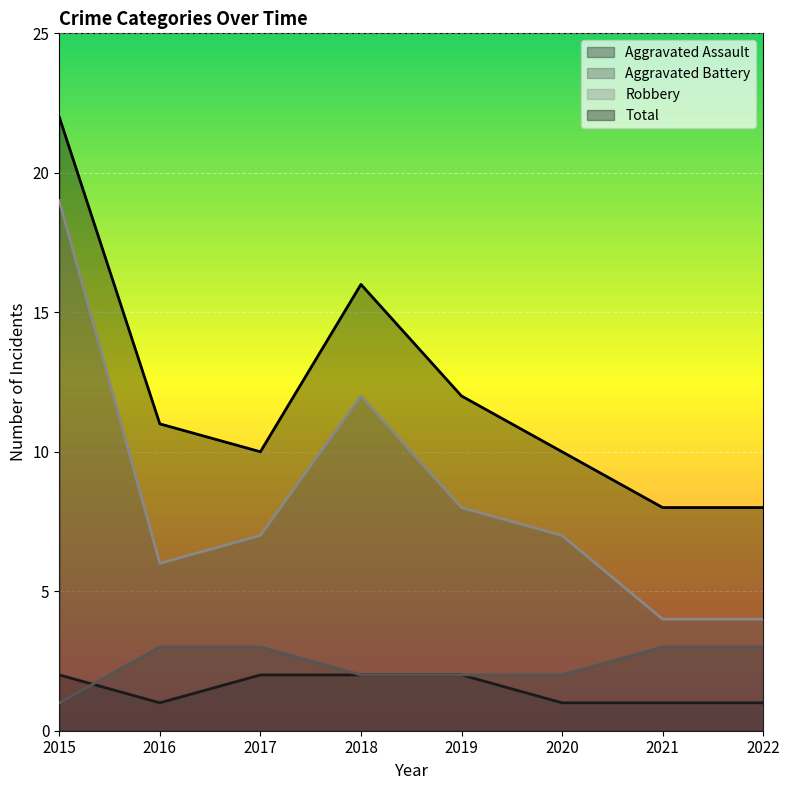

What value does the Robbery series have at 2022, to the nearest 5?

5